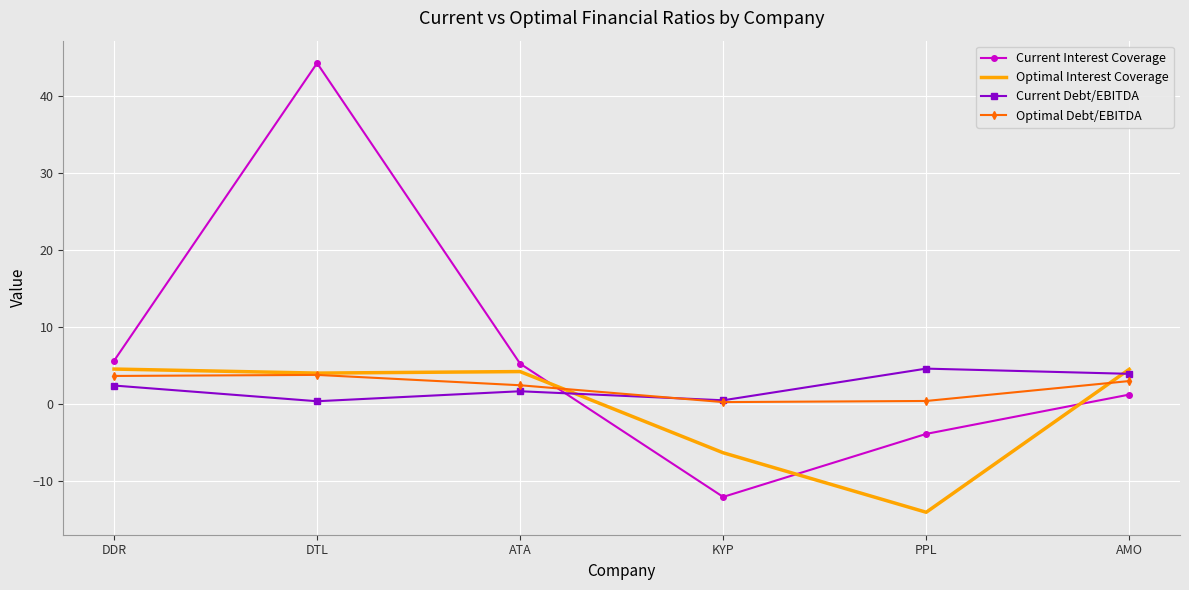

What is the difference between the maximum and second lowest values in the Current Interest Coverage series?

48.1